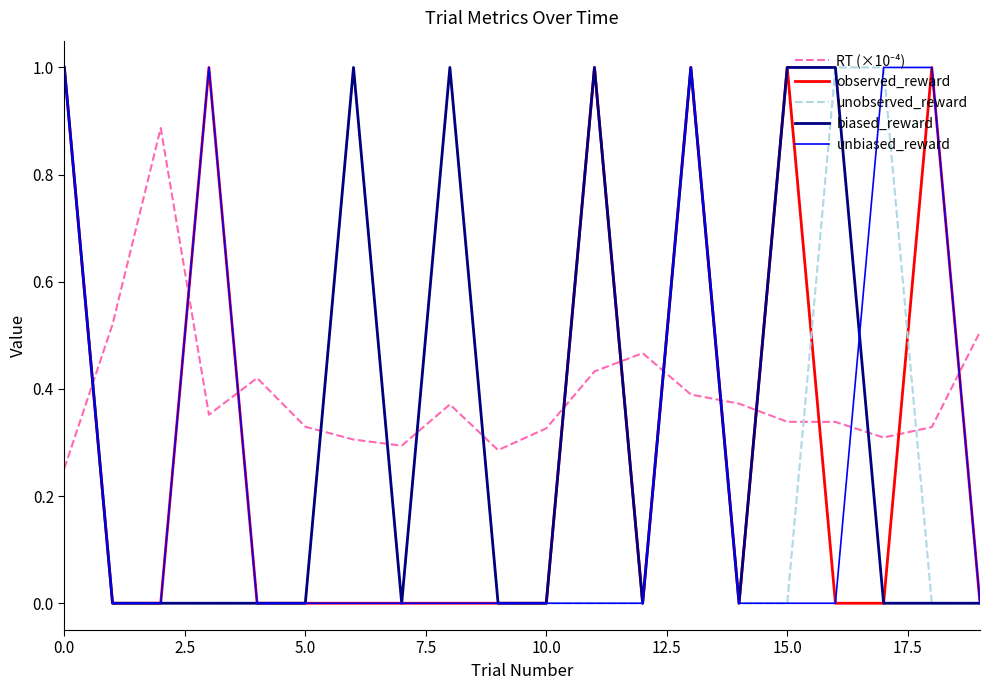

At how many categories does at least one series exceed 0?

20